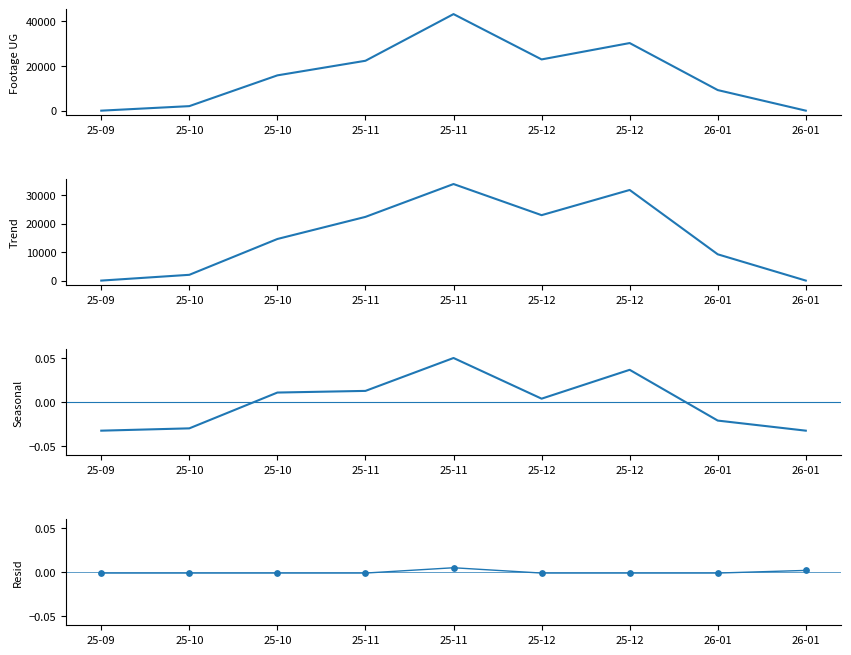

At which category is the sum across all series the highest?

25-11